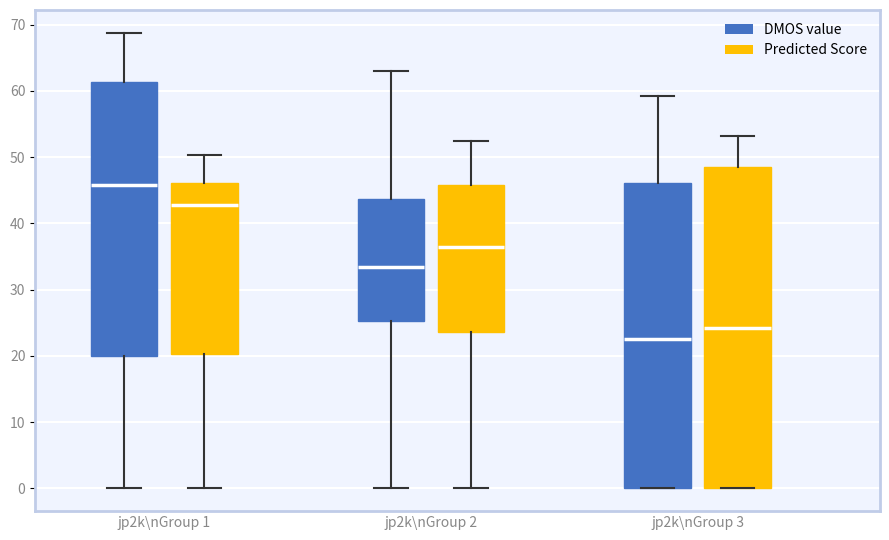

Reading left to right, read every box against the y-axis: the position of its median line, the range the box covers, and the ends of its whiskers. The values are not printed on the chart, so give them approximately, as read against the axis.

jp2k\nGroup 1 (DMOS value): median 46, box 20 to 61, whiskers 0 to 69
jp2k\nGroup 1 (Predicted Score): median 43, box 20 to 46, whiskers 0 to 50
jp2k\nGroup 2 (DMOS value): median 33, box 25 to 44, whiskers 0 to 63
jp2k\nGroup 2 (Predicted Score): median 36, box 24 to 46, whiskers 0 to 52
jp2k\nGroup 3 (DMOS value): median 23, box 0 to 46, whiskers 0 to 59
jp2k\nGroup 3 (Predicted Score): median 24, box 0 to 49, whiskers 0 to 53